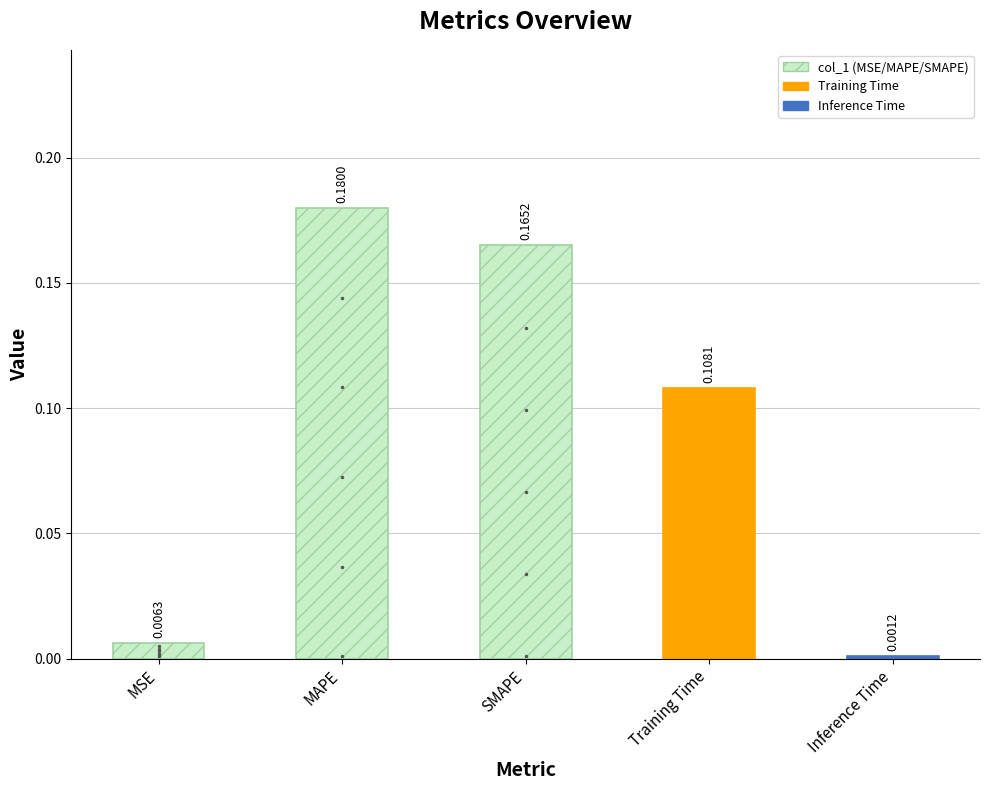

What position from the left is SMAPE?

3